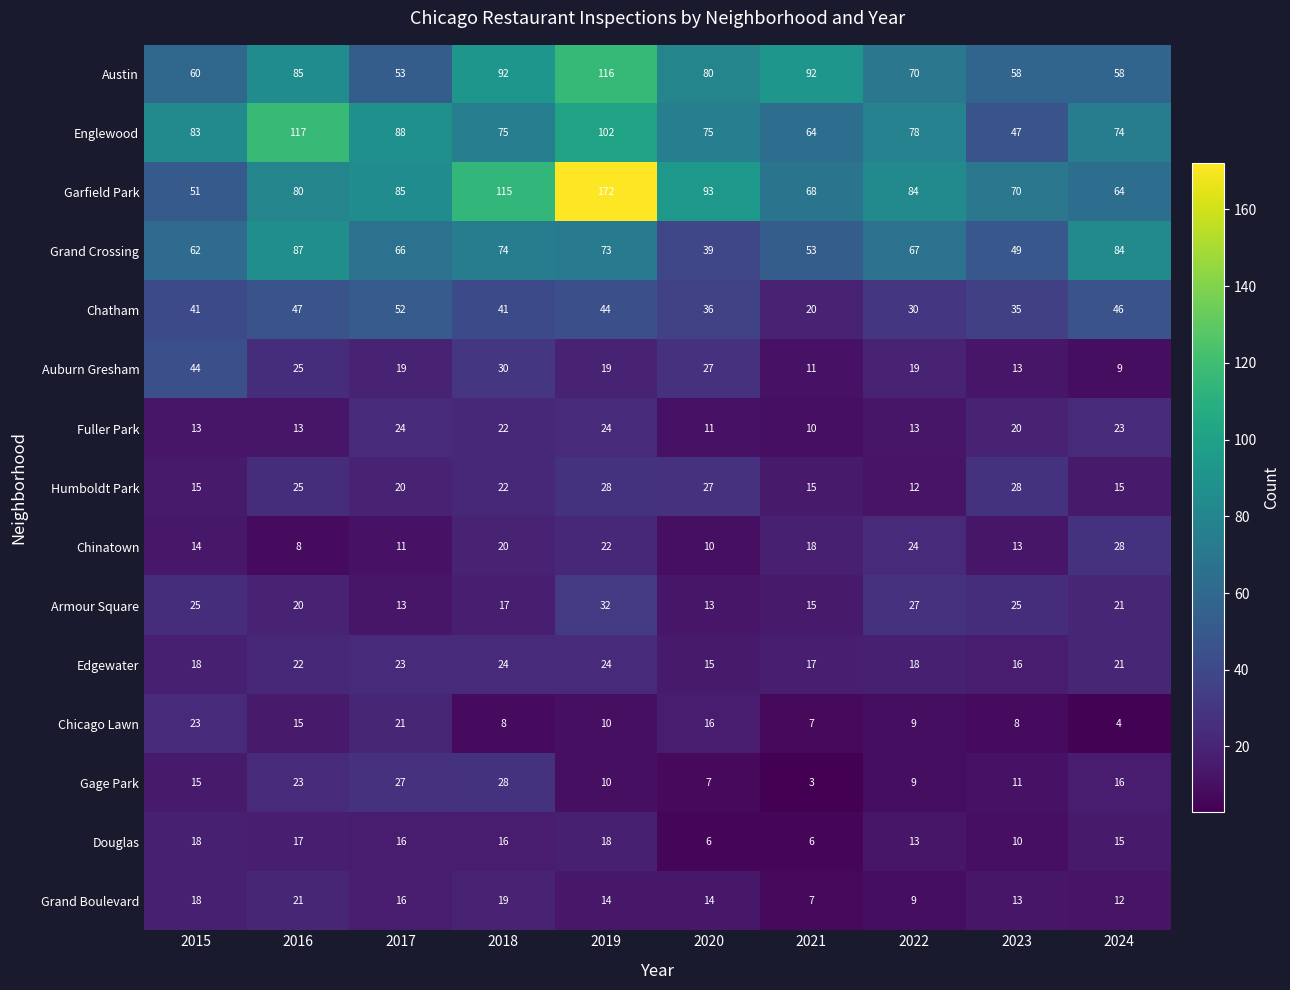

How many distinct data groups are displayed?

15